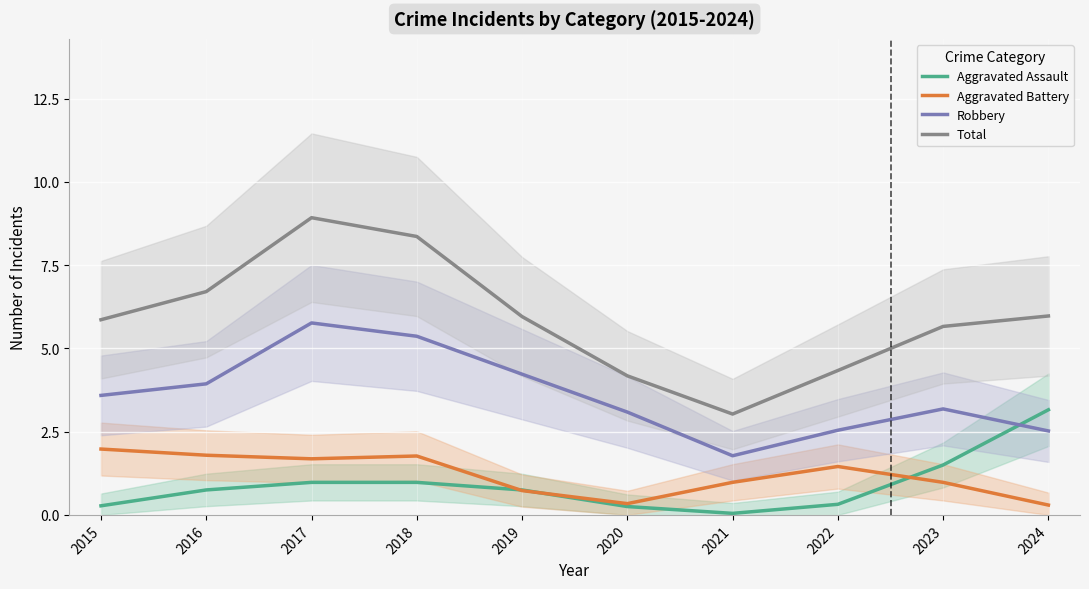

Rank the series by their maximum value, from lowest to highest.

Aggravated Battery, Aggravated Assault, Robbery, Total